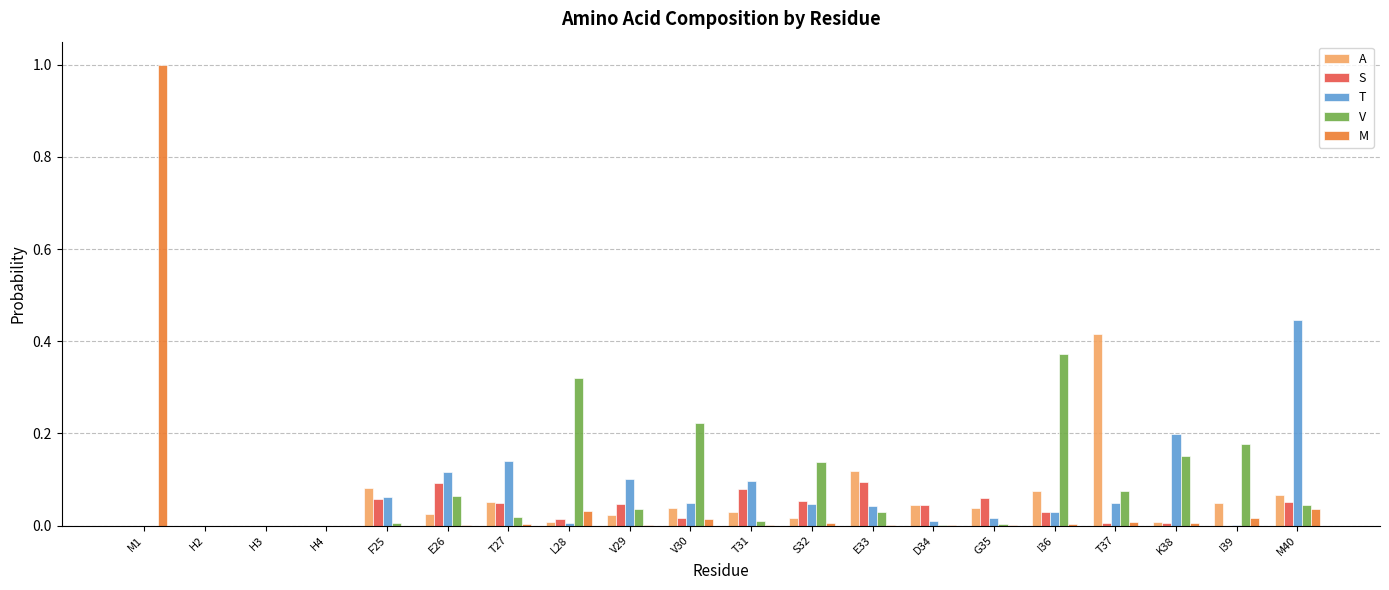

The T series shows 0.2 at T27. True or false?

False